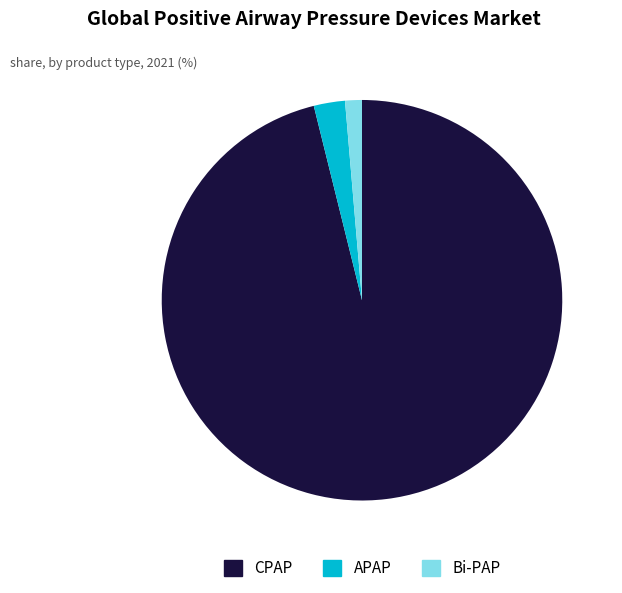

True or false: Bi-PAP accounts for 11% of the total.

False